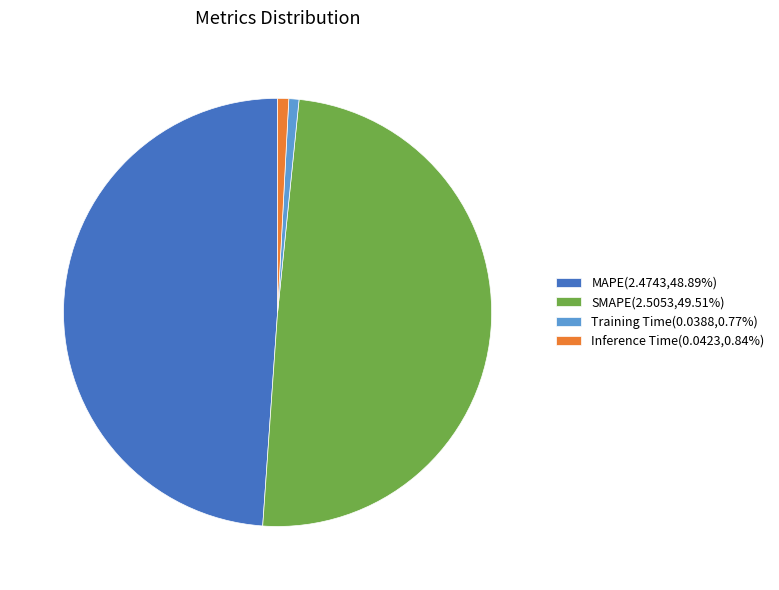

Is there a majority slice in this chart?

No